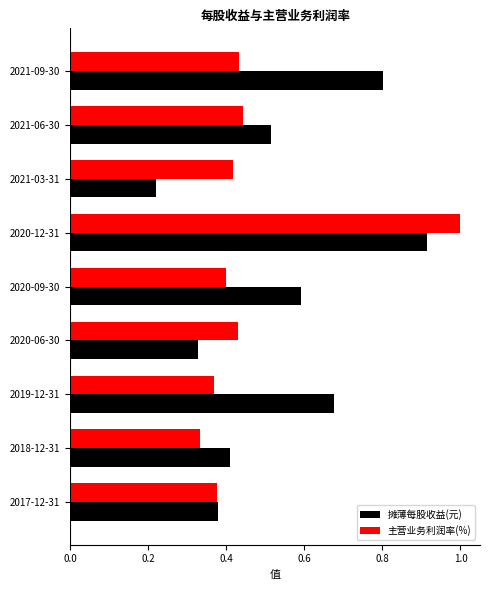

At how many categories does at least one series exceed 0?

9